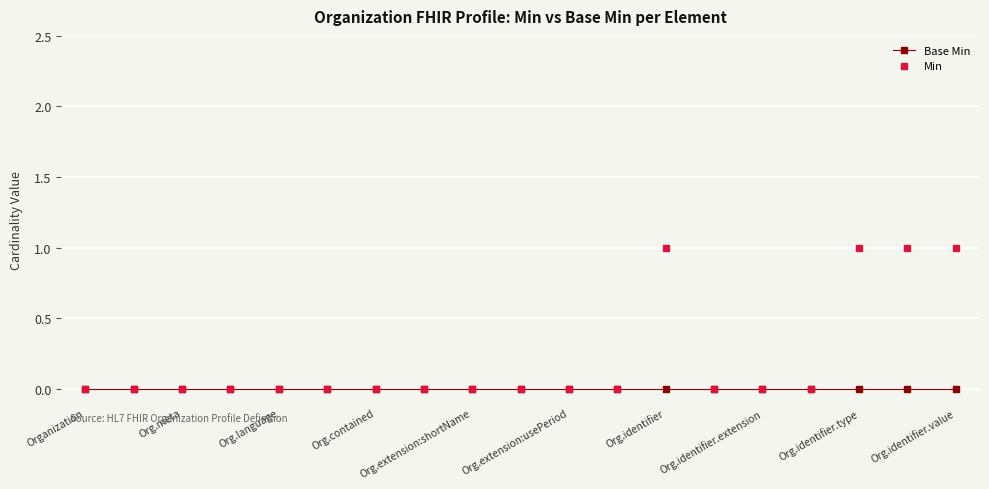

Which series has the largest total across all categories?

Min